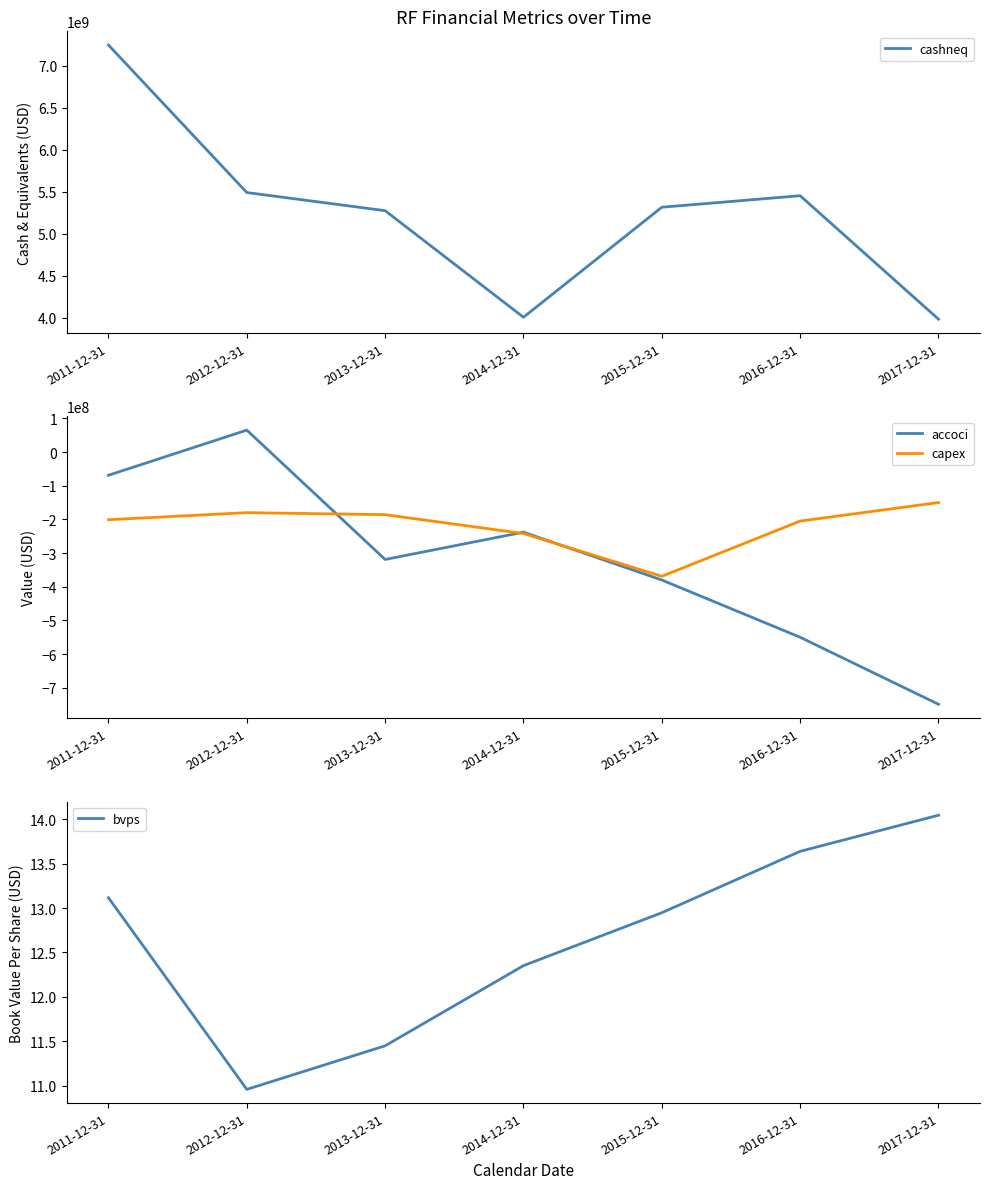

True or false: capex and cashneq intersect in this chart.

False